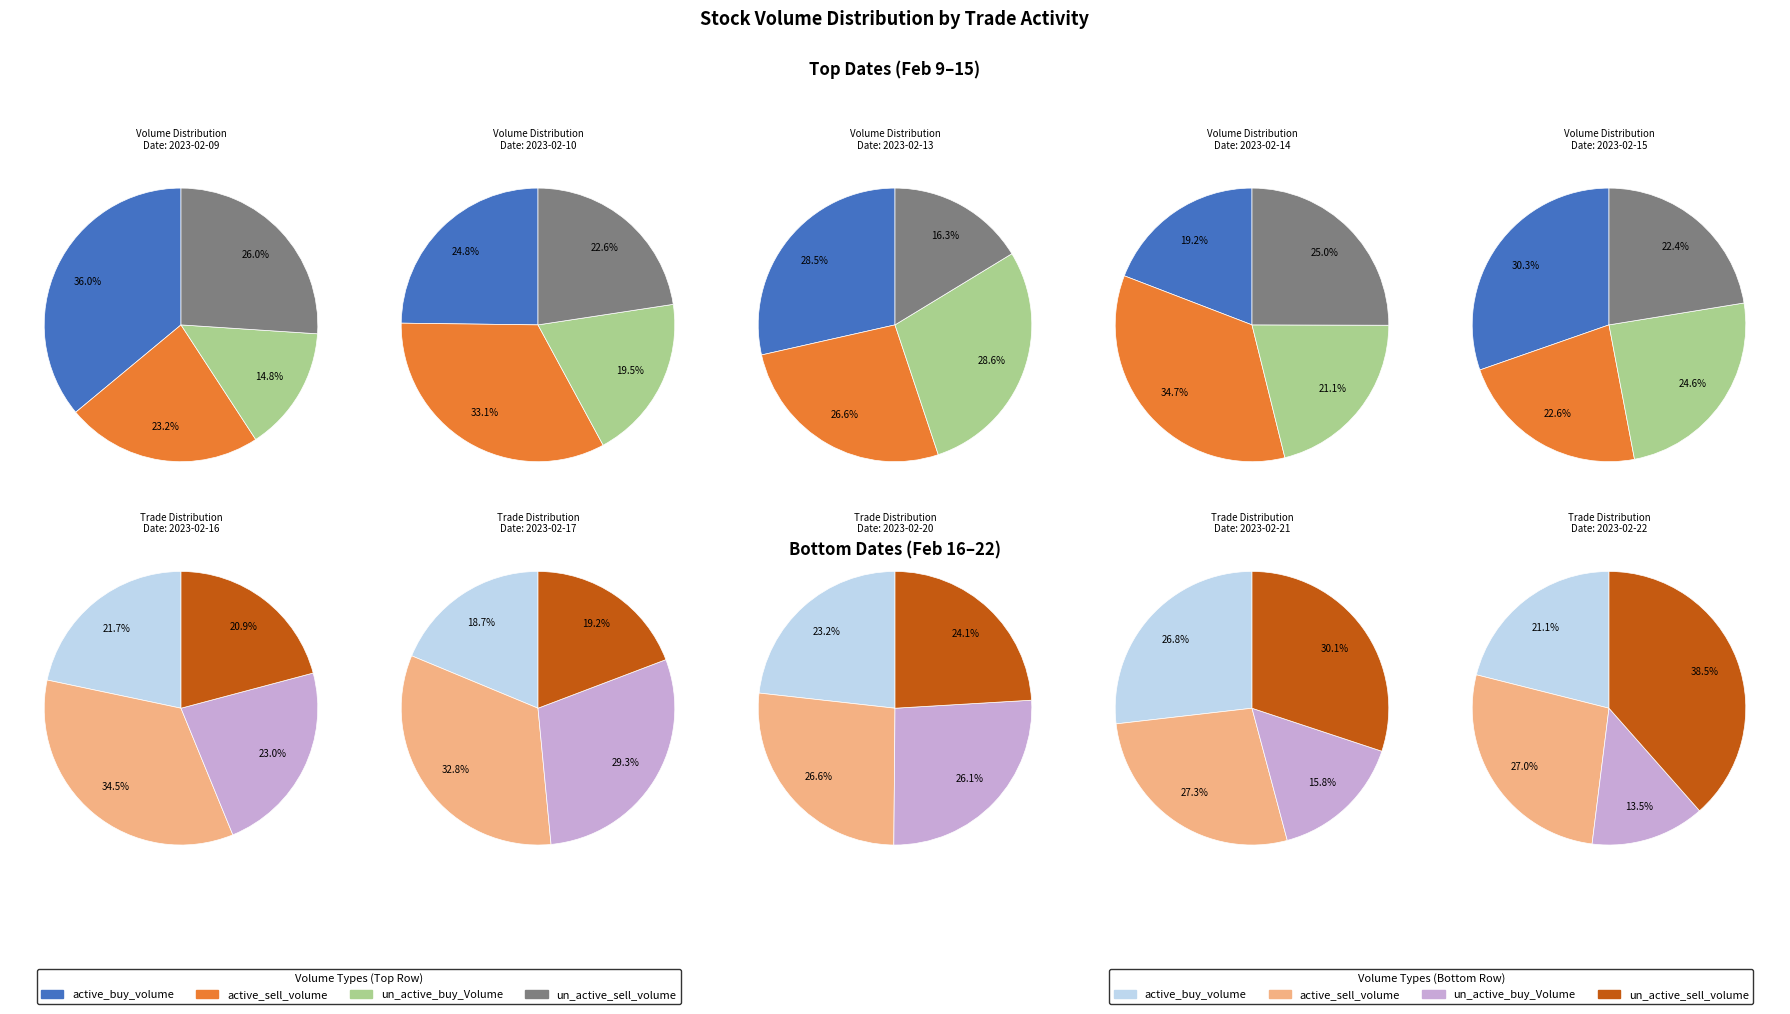

Does any single category account for the majority?

No